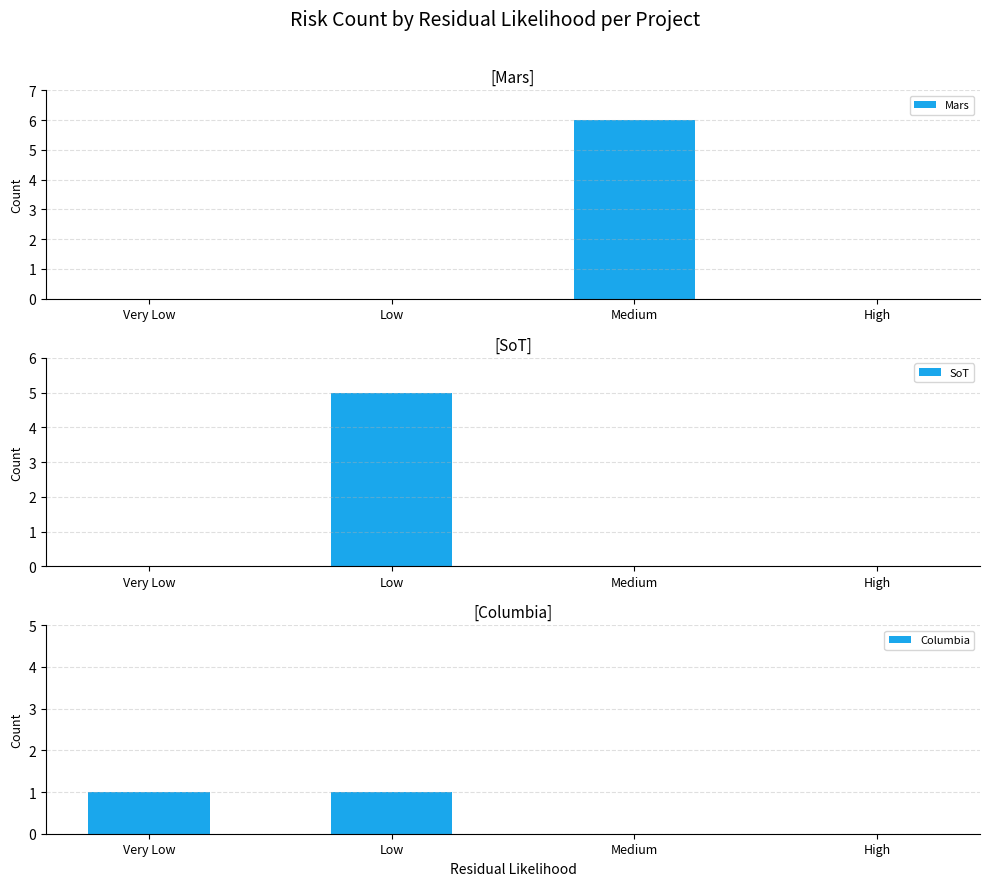

List the series in order of their peak value, highest first.

Mars, SoT, Columbia